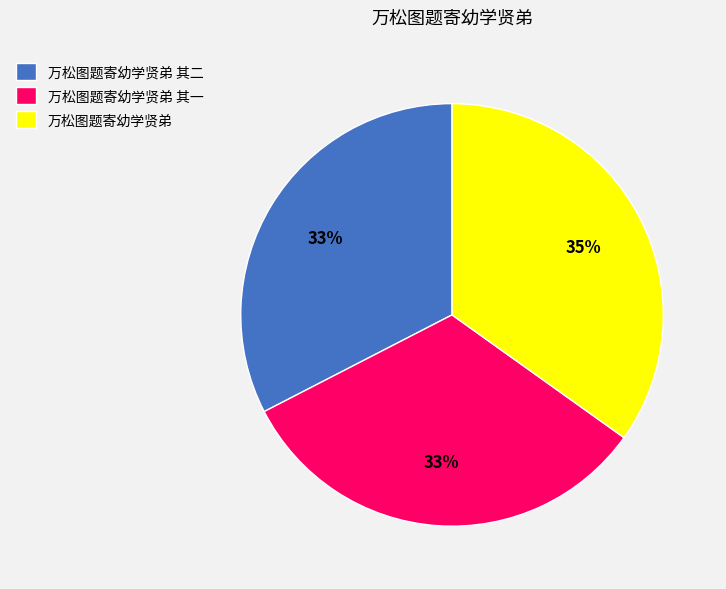

To the nearest percent, what is the average slice percentage?

33%